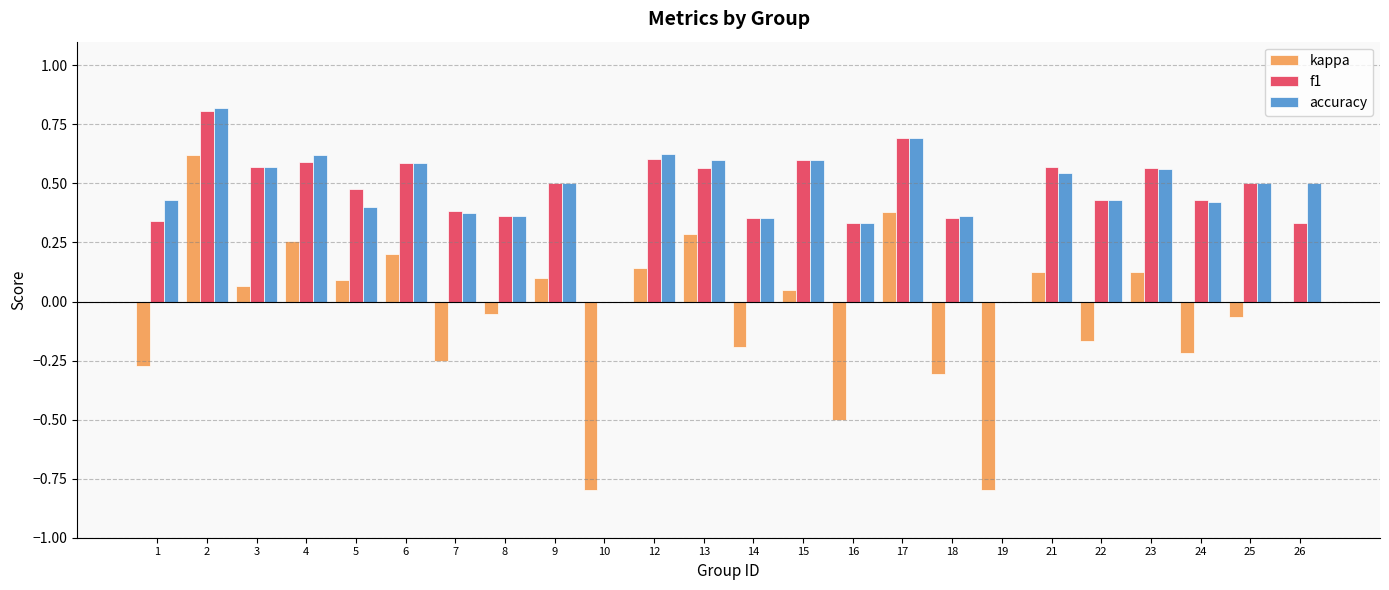

What are all the series names shown in the legend?

kappa, f1, accuracy